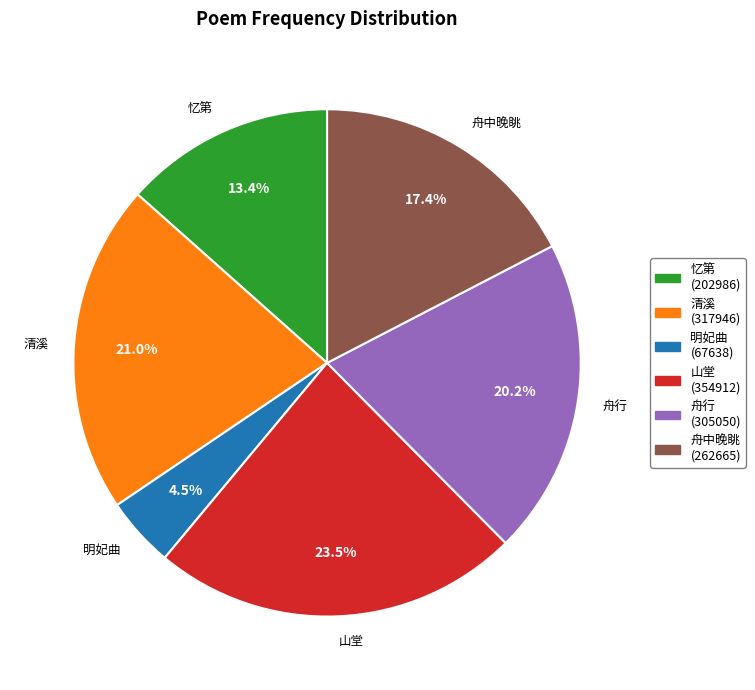

Rank the categories by value from highest to lowest.

山堂, 清溪, 舟行, 舟中晚眺, 忆第, 明妃曲